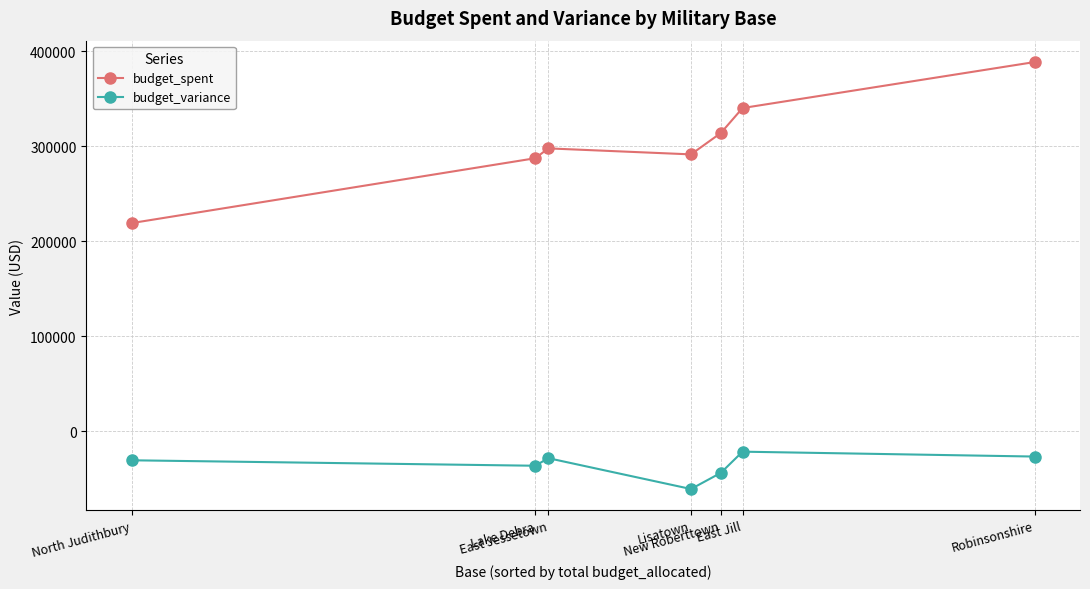

Rank the series by their average value, from lowest to highest.

budget_variance, budget_spent